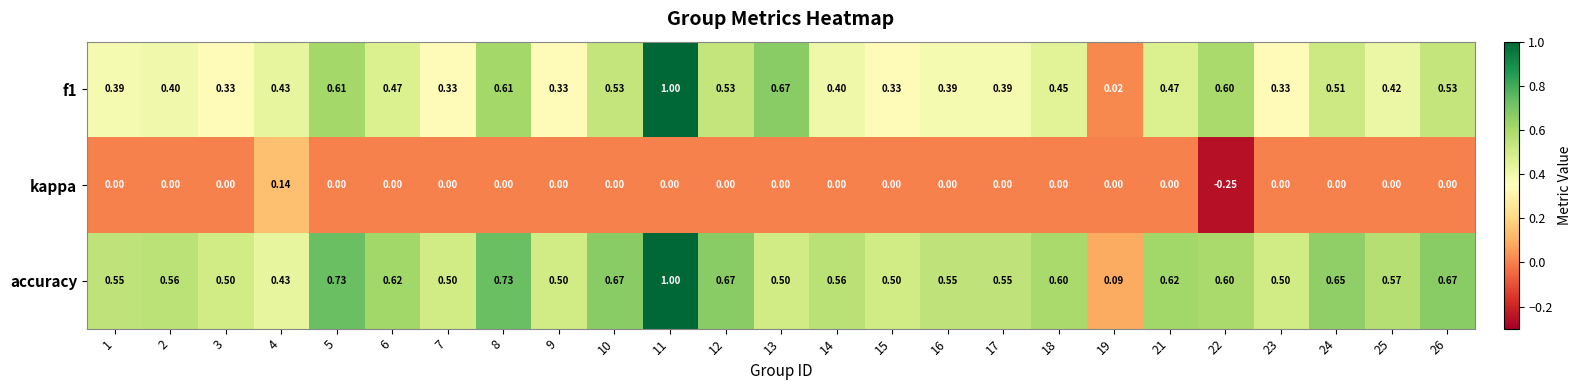

Which series changed the most between 19 and 24?

accuracy